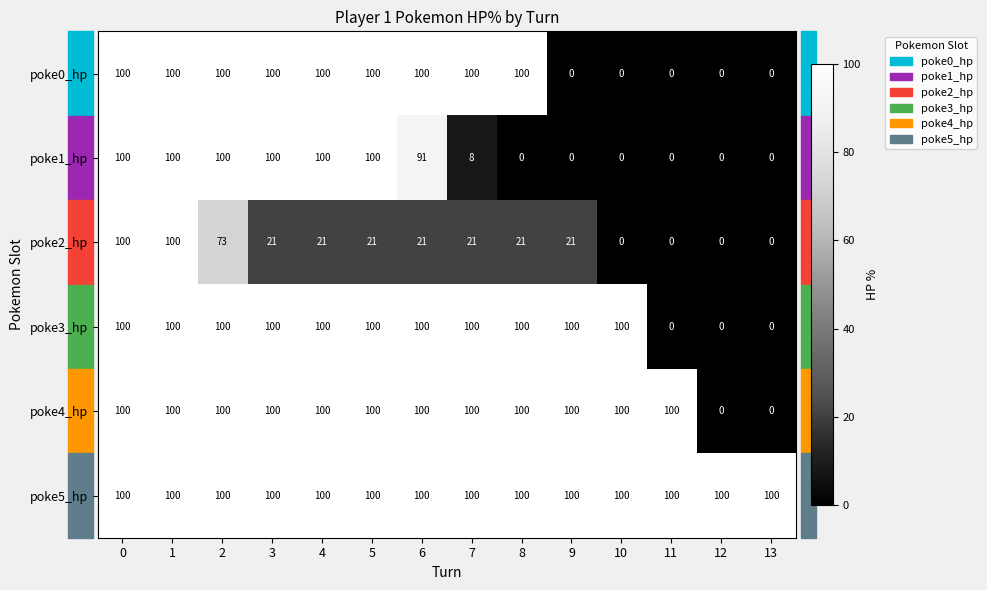

What is the minimum value for poke5_hp?

100